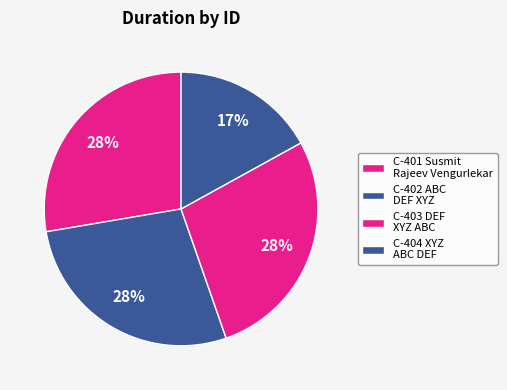

Count the number of slices in the pie.

4